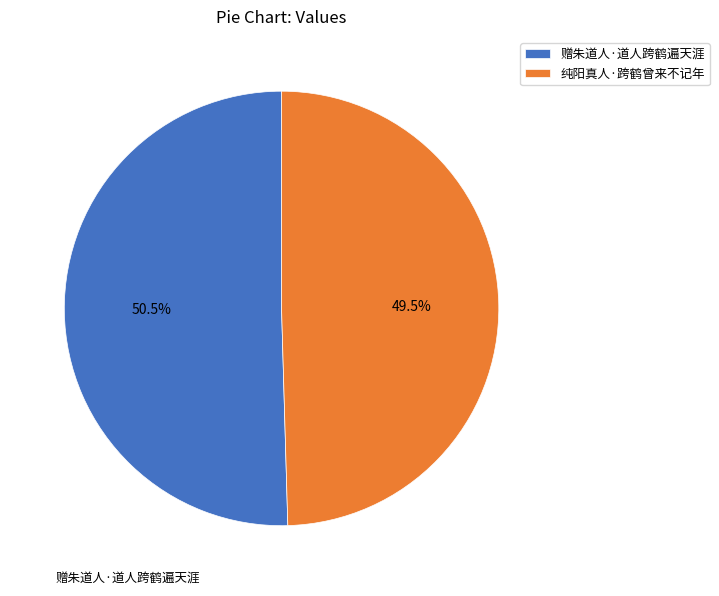

What is the ratio of the value at 赠朱道人·道人跨鹤遍天涯 to the value at 纯阳真人·跨鹤曾来不记年?

1.0